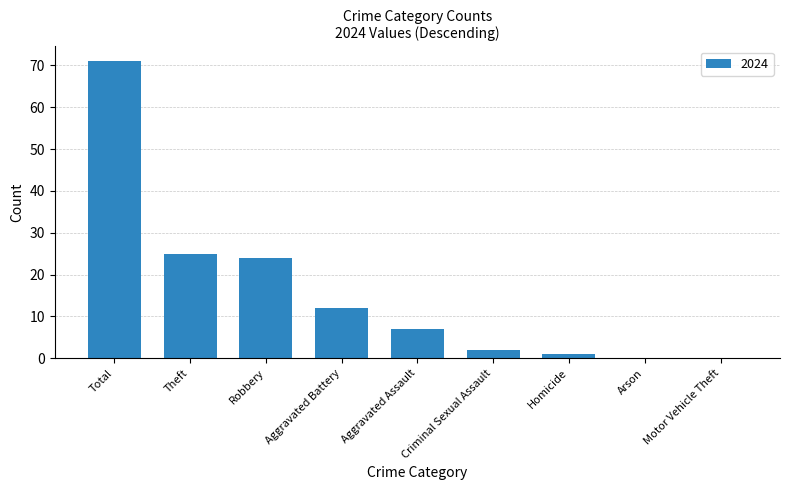

Which label corresponds to the largest value in the chart?

Total